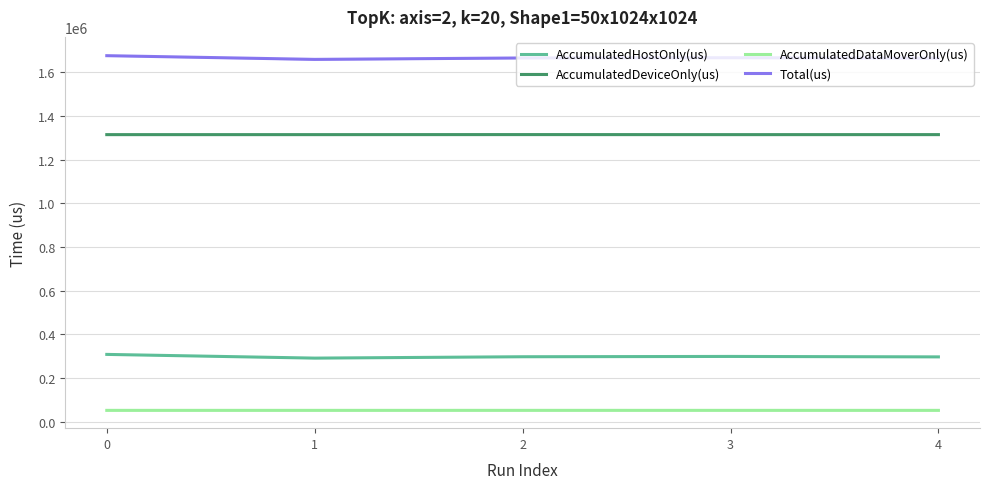

In AccumulatedHostOnly(us), how many points are lower than both neighbors (excluding endpoints)?

1